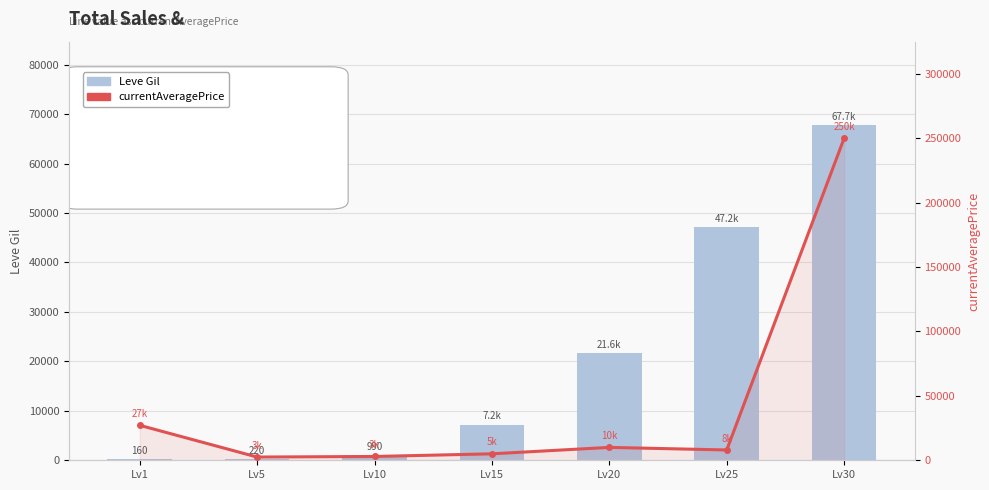

What is the sum of all Leve Gil values?

145070